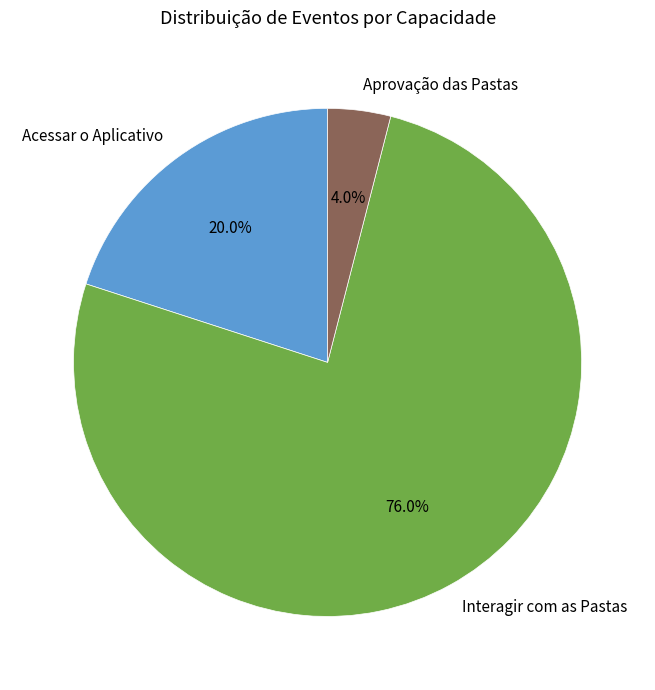

Which slice is the largest?

Interagir com as Pastas